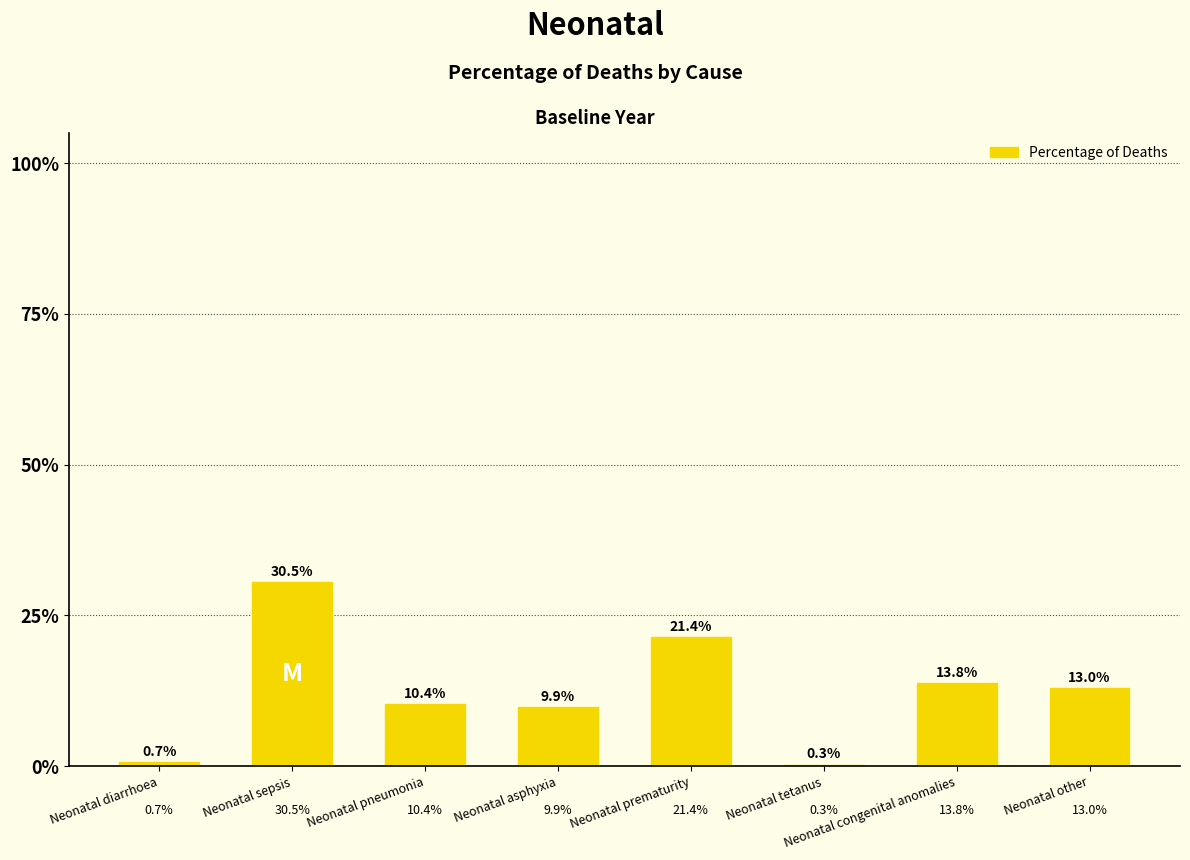

List the labels in order of value, smallest first.

Neonatal tetanus, Neonatal diarrhoea, Neonatal asphyxia, Neonatal pneumonia, Neonatal other, Neonatal congenital anomalies, Neonatal prematurity, Neonatal sepsis